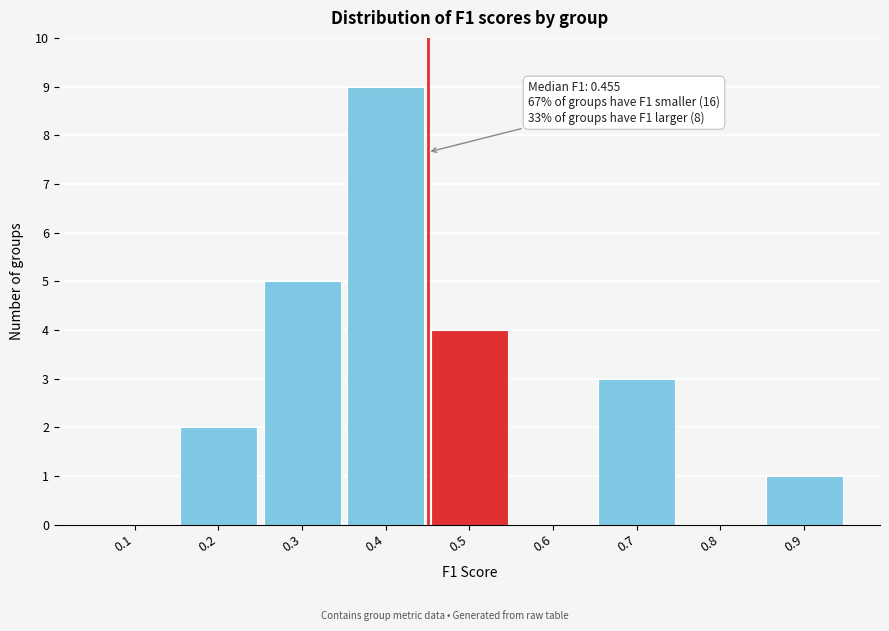

Reading right to left, list all the values displayed in this chart.

0.9=1	0.8=0	0.7=3	0.6=0	0.5=4	0.4=9	0.3=5	0.2=2	0.1=0